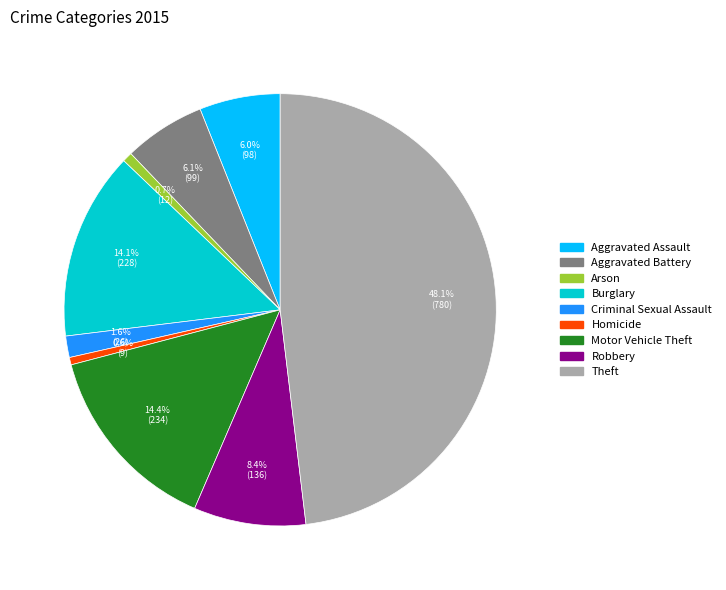

The Aggravated Battery slice represents 6% of the pie. True or false?

True